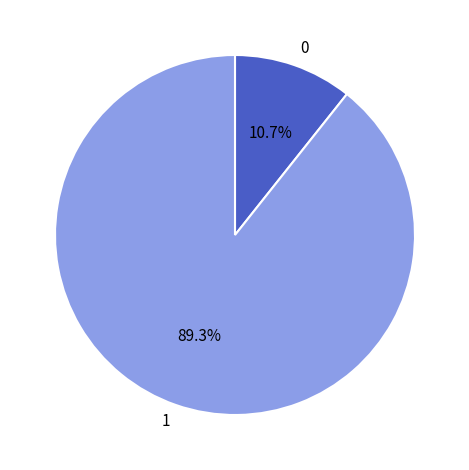

Does any single category account for the majority?

Yes